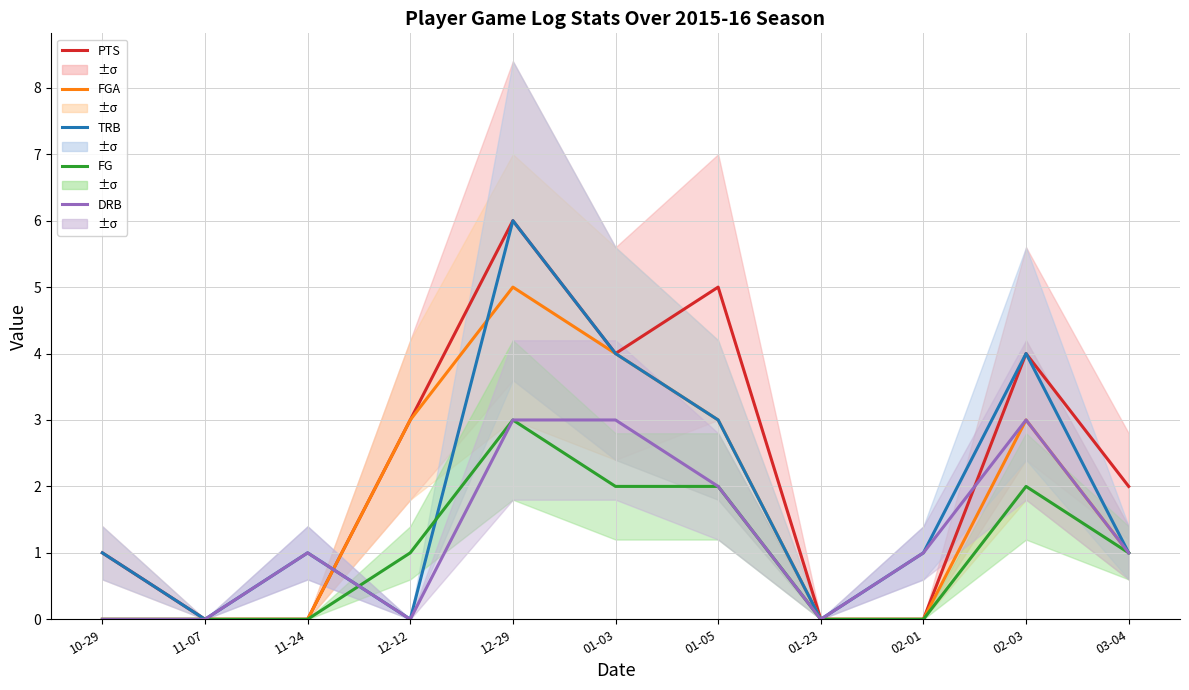

Between 01-03 and 03-04, which is larger?

01-03